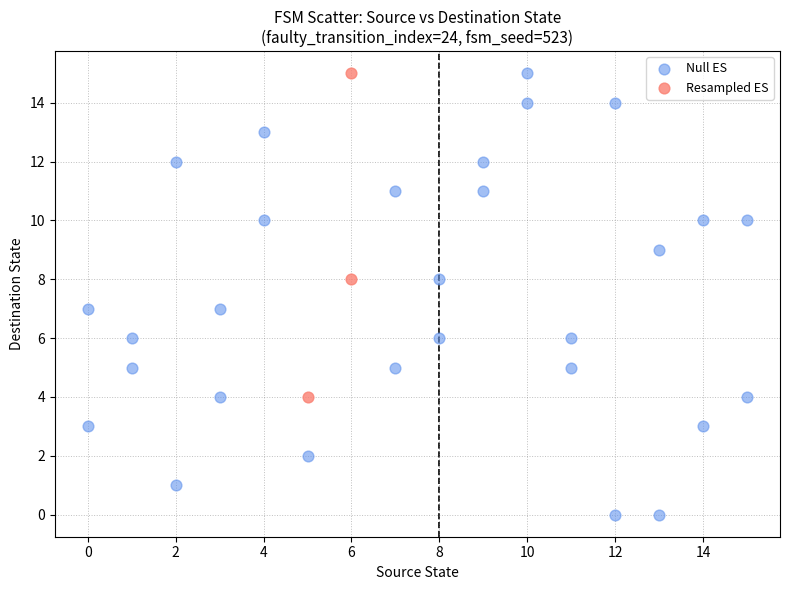

Which series contains the lowest Y value?

Null ES